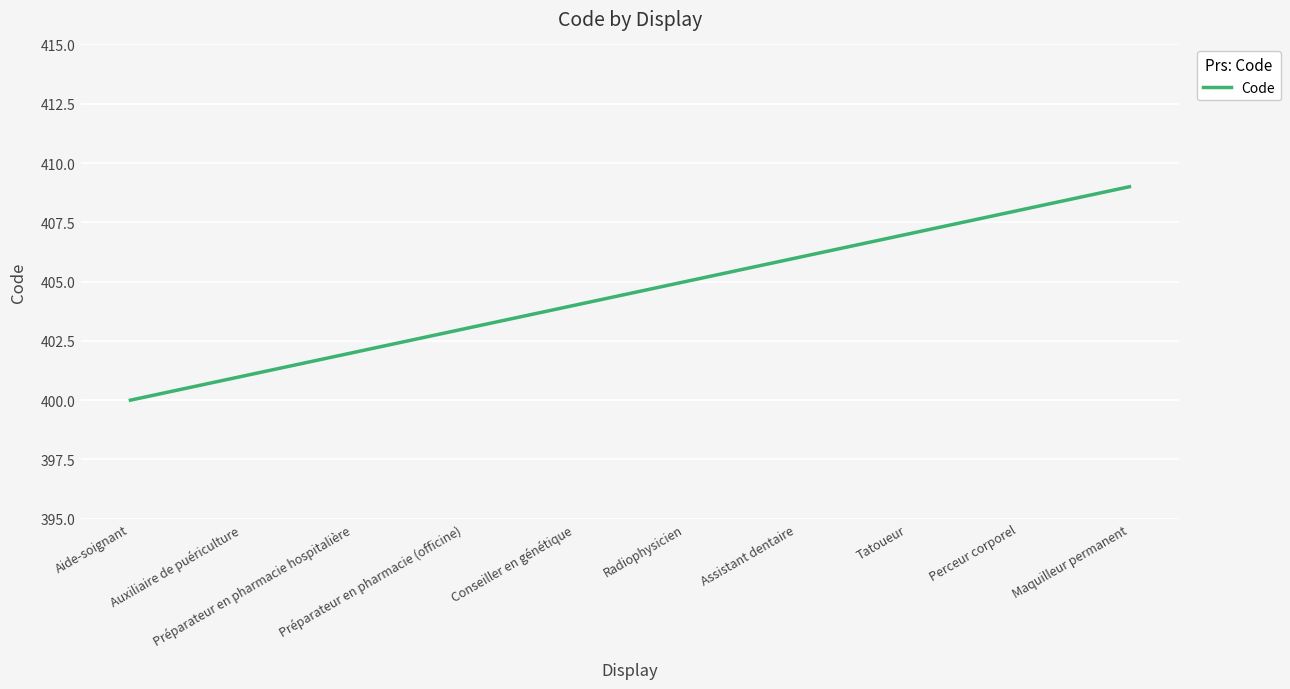

How many values are below 405?

5